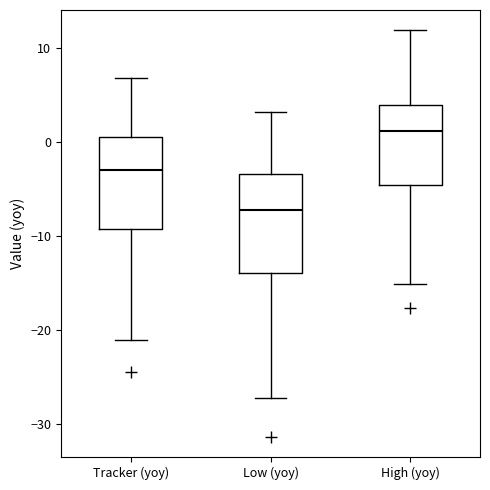

Reading left to right, transcribe this box plot: for each box, give where its median line is, the range the box spans, and where its two whiskers end, as read against the y-axis. The values are not printed on the chart, so give them approximately, as read against the axis.

Tracker (yoy): median -3, box -9 to 1, whiskers -21 to 7
Low (yoy): median -7, box -14 to -3, whiskers -27 to 3
High (yoy): median 1, box -5 to 4, whiskers -15 to 12